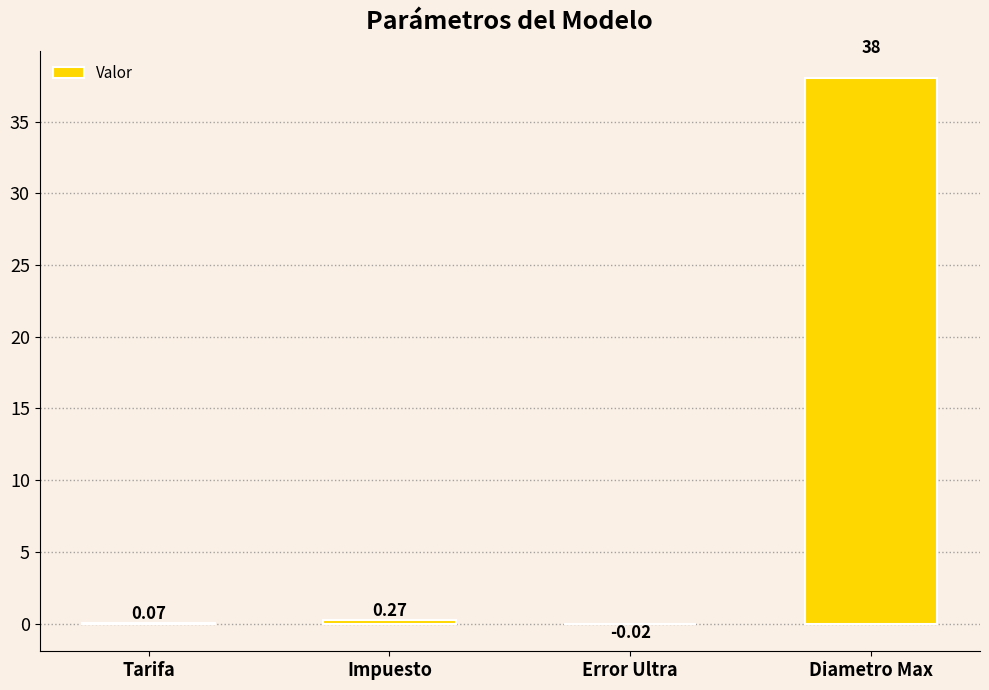

What is the sum of all values?

38.3